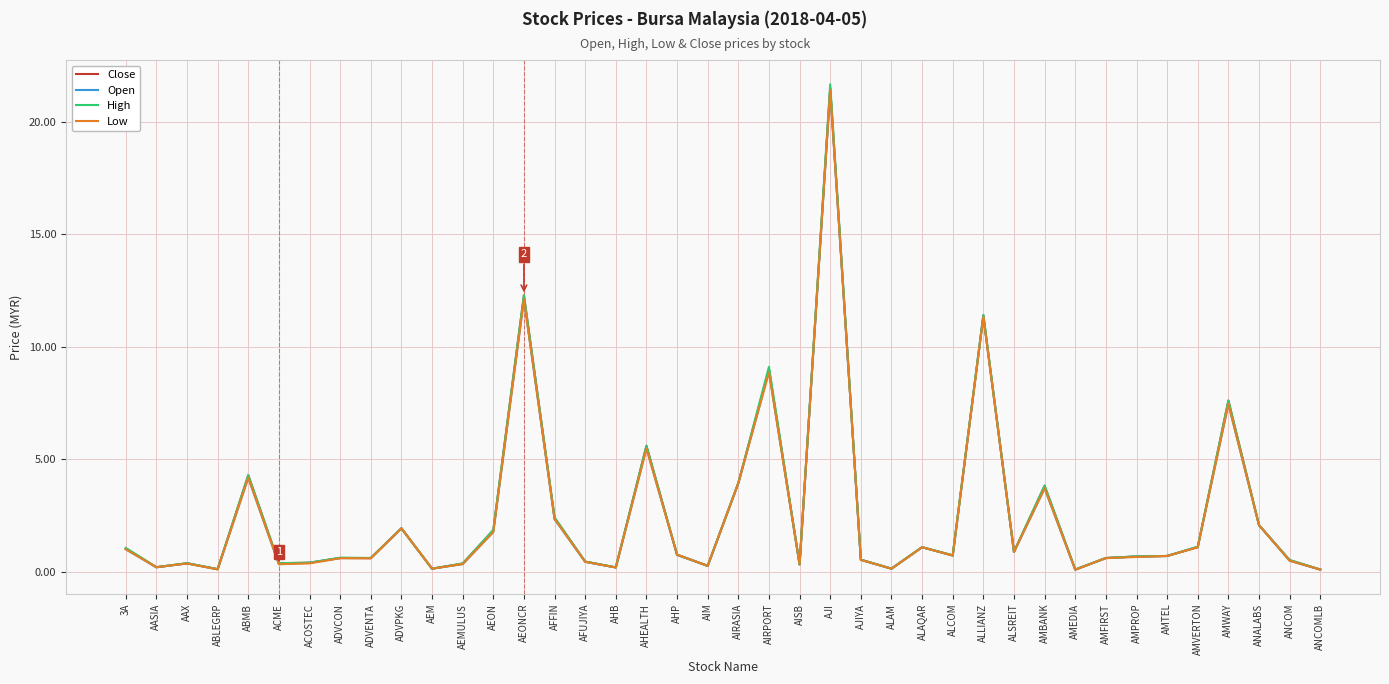

What is the difference between the maximum and minimum values in the Close series?

21.4